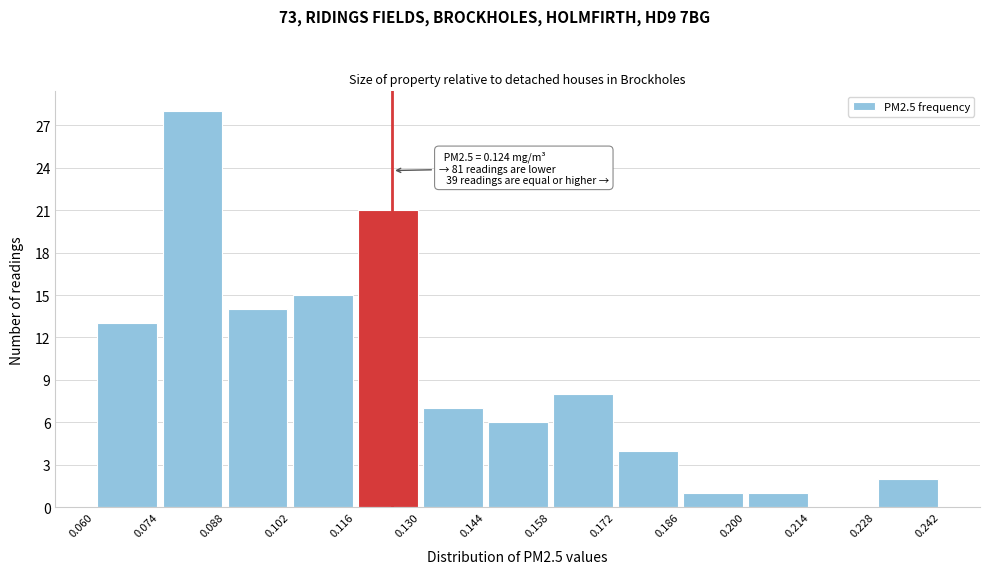

Over which range of the x-axis is the bar tallest?

0.074 to 0.088